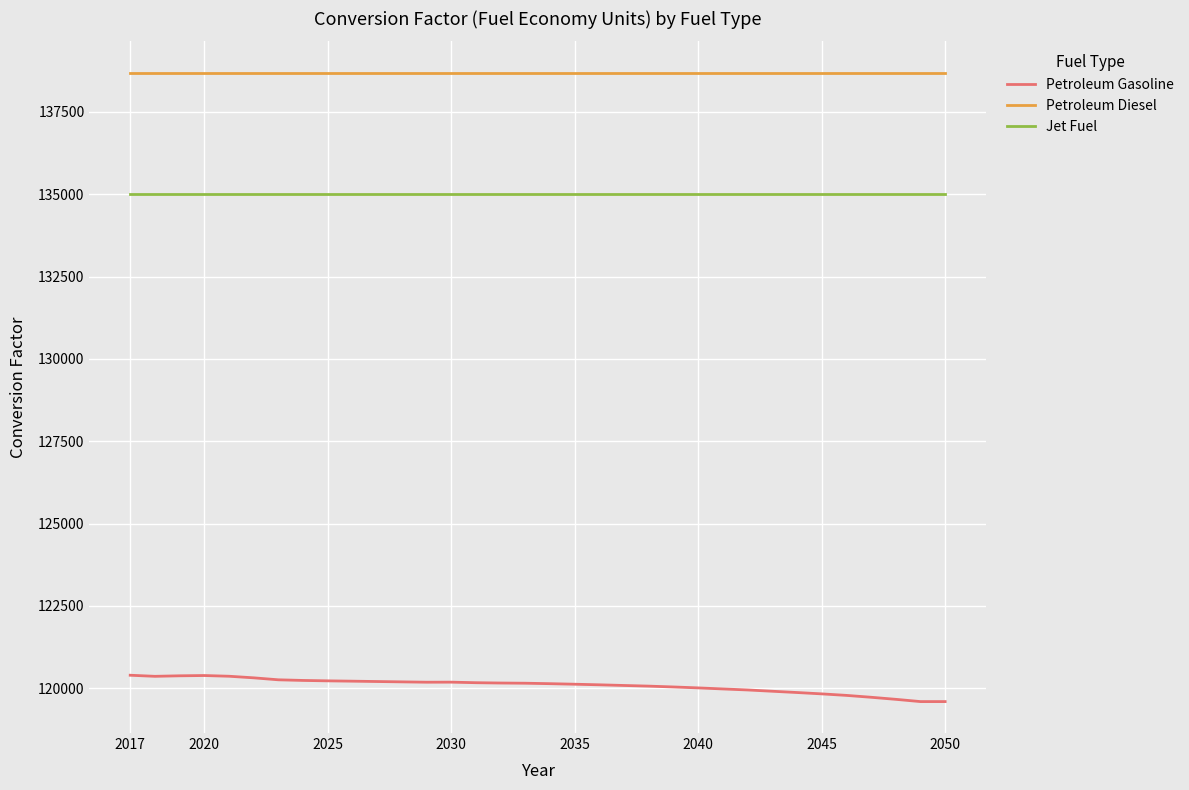

What is the smallest value displayed?

119596.1